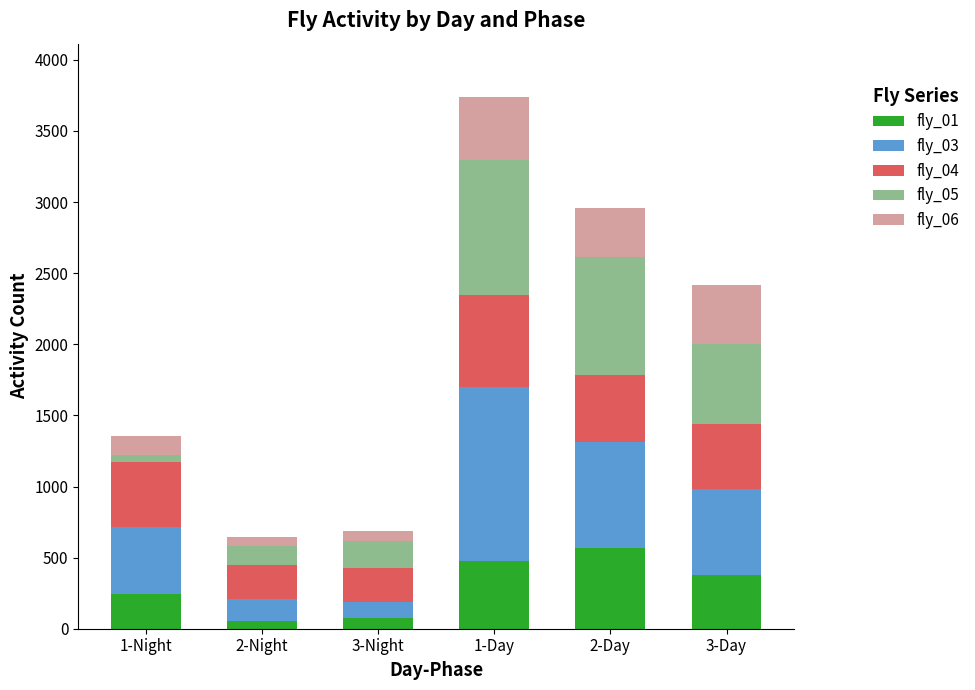

What is the average value of the fly_01 series?

299